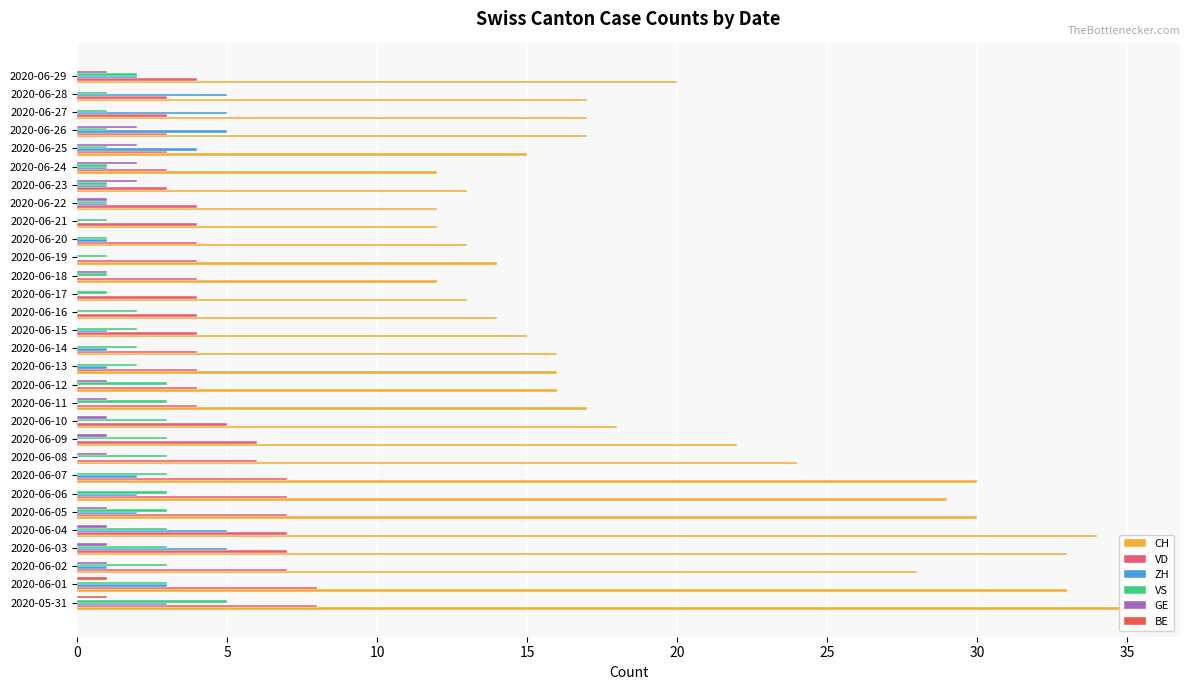

What is the average value of the VD series?

5